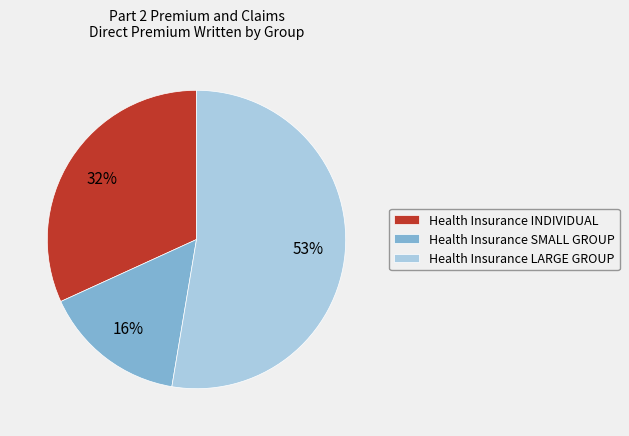

To the nearest percent, what is the difference between the Health Insurance INDIVIDUAL and Health Insurance SMALL GROUP slice percentages?

16%